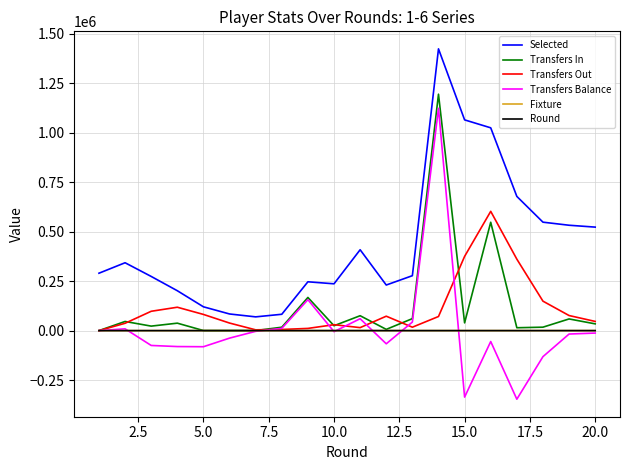

True or false: Selected and Round cross at least once.

False